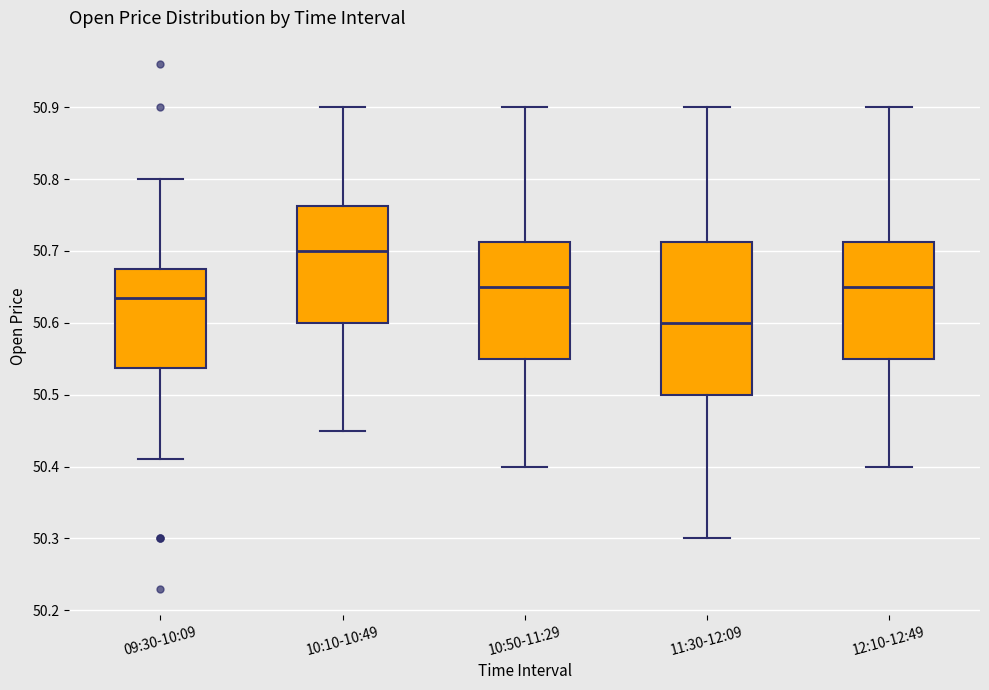

Reading left to right, transcribe this box plot: for each box, give where its median line is, the range the box spans, and where its two whiskers end, as read against the y-axis. The values are not printed on the chart, so give them approximately, as read against the axis.

09:30-10:09: median 50.64, box 50.54 to 50.68, whiskers 50.41 to 50.80
10:10-10:49: median 50.70, box 50.60 to 50.76, whiskers 50.45 to 50.90
10:50-11:29: median 50.65, box 50.55 to 50.71, whiskers 50.40 to 50.90
11:30-12:09: median 50.60, box 50.50 to 50.71, whiskers 50.30 to 50.90
12:10-12:49: median 50.65, box 50.55 to 50.71, whiskers 50.40 to 50.90